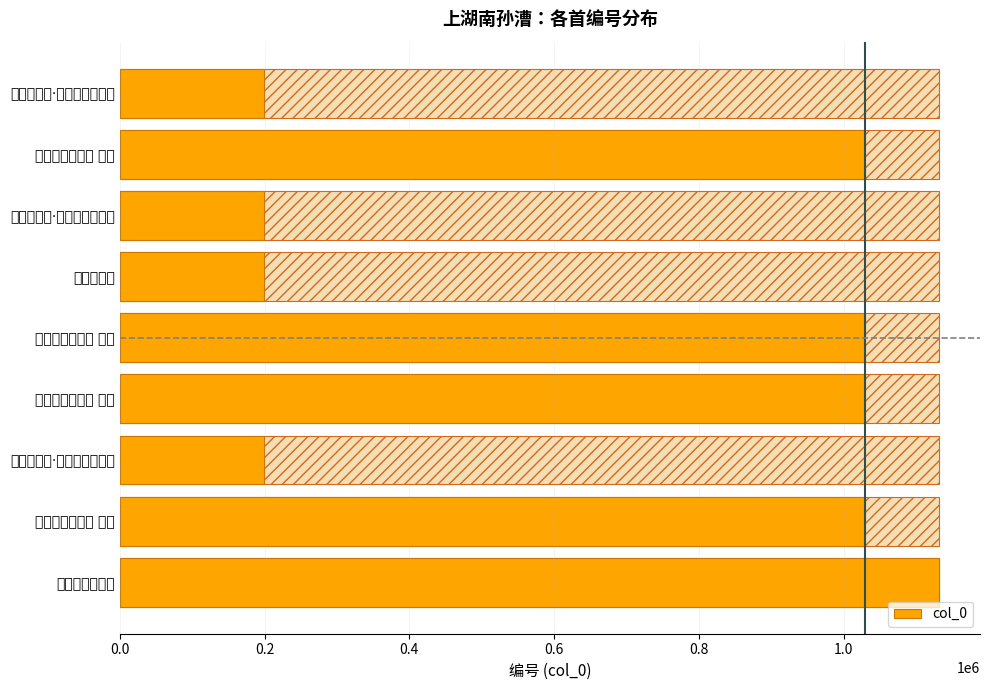

What is the sum of the values at 上湖南孙漕 and 上湖南孙漕四首 其一?

1228474